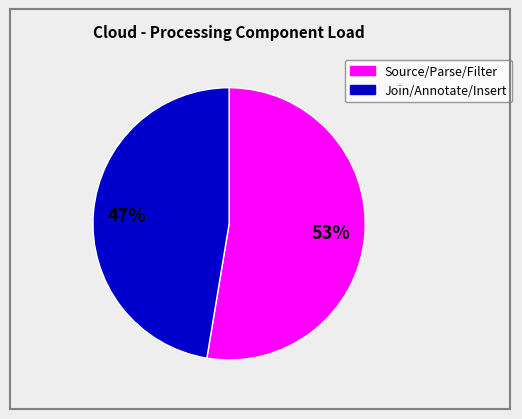

Does any single category account for the majority?

Yes